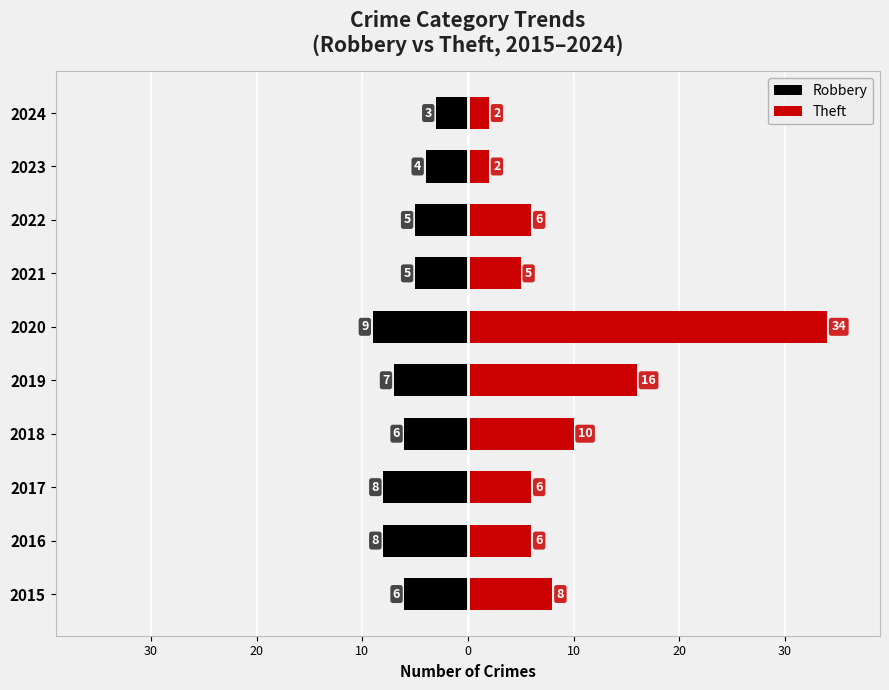

Rank the series by their average value, from highest to lowest.

Theft, Robbery